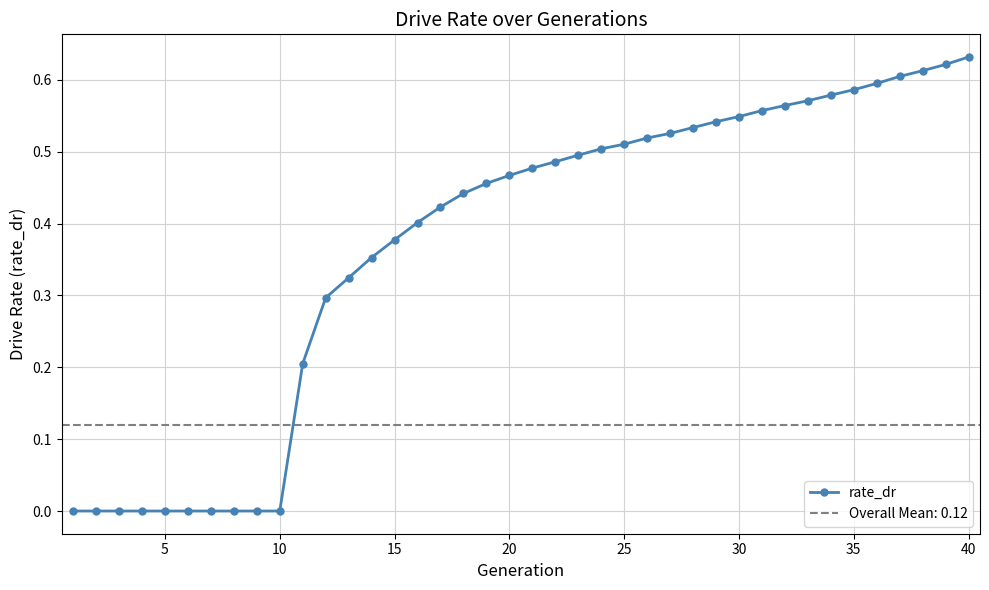

The value of rate_dr at 15 is 0.6. True or false?

False